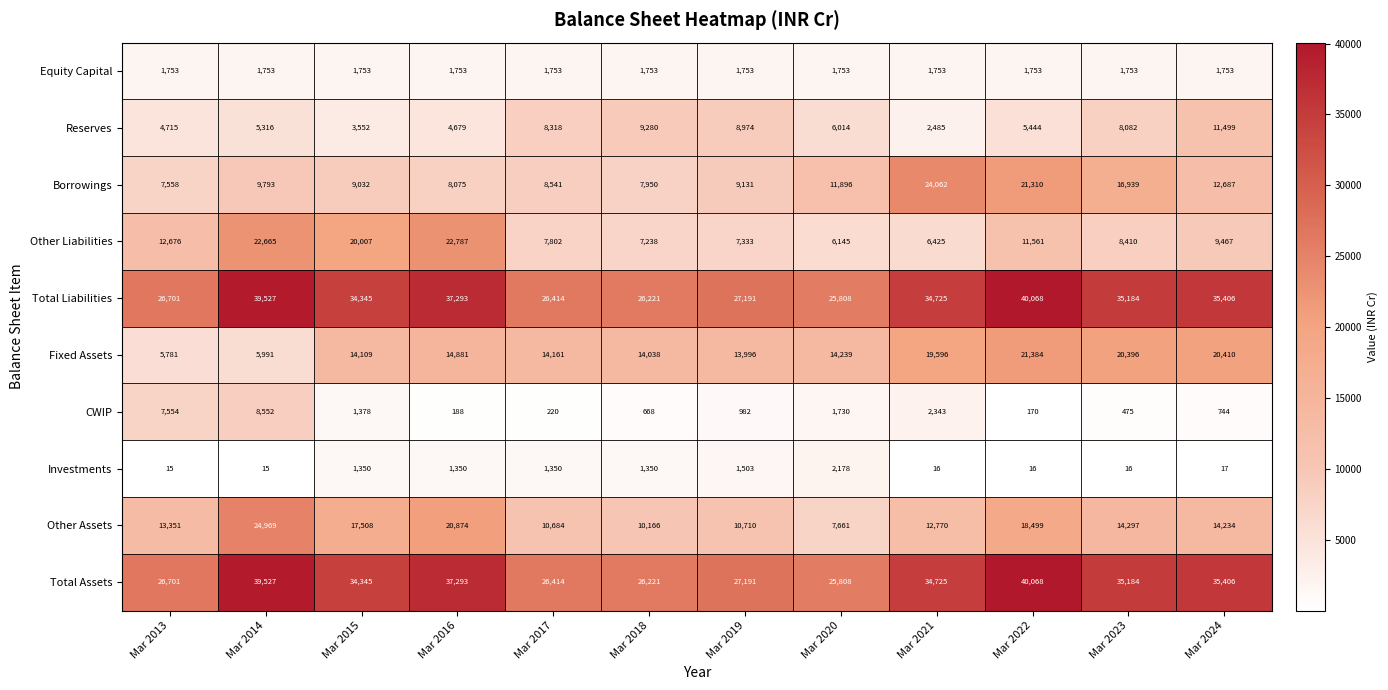

What is the minimum value for Reserves?

2485